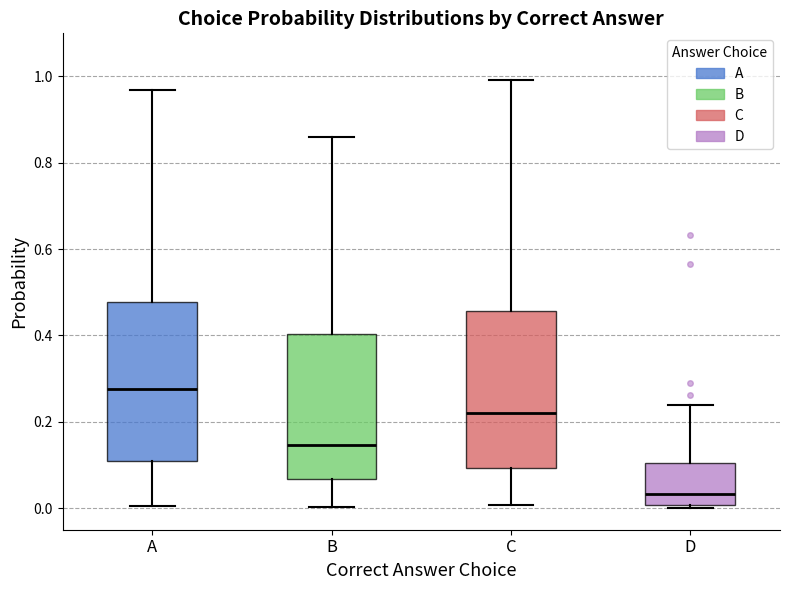

Reading left to right, read every box against the y-axis: the position of its median line, the range the box covers, and the ends of its whiskers. The values are not printed on the chart, so give them approximately, as read against the axis.

A: median 0.28, box 0.10 to 0.48, whiskers 0.00 to 0.96
B: median 0.14, box 0.06 to 0.40, whiskers 0.00 to 0.86
C: median 0.22, box 0.10 to 0.46, whiskers 0.00 to 1.00
D: median 0.04, box 0.00 to 0.10, whiskers 0.00 to 0.24